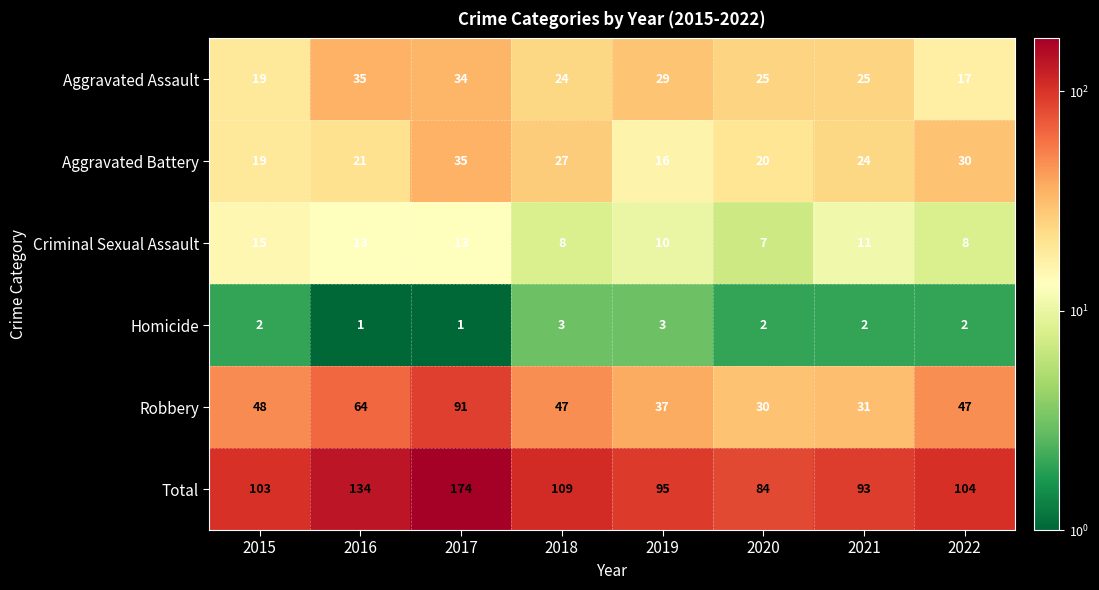

What is the average value of the Total series?

112